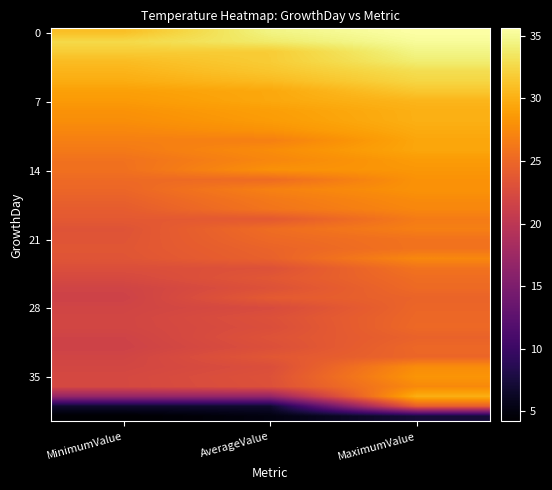

At which category does the chart reach its peak across all series?

MaximumValue